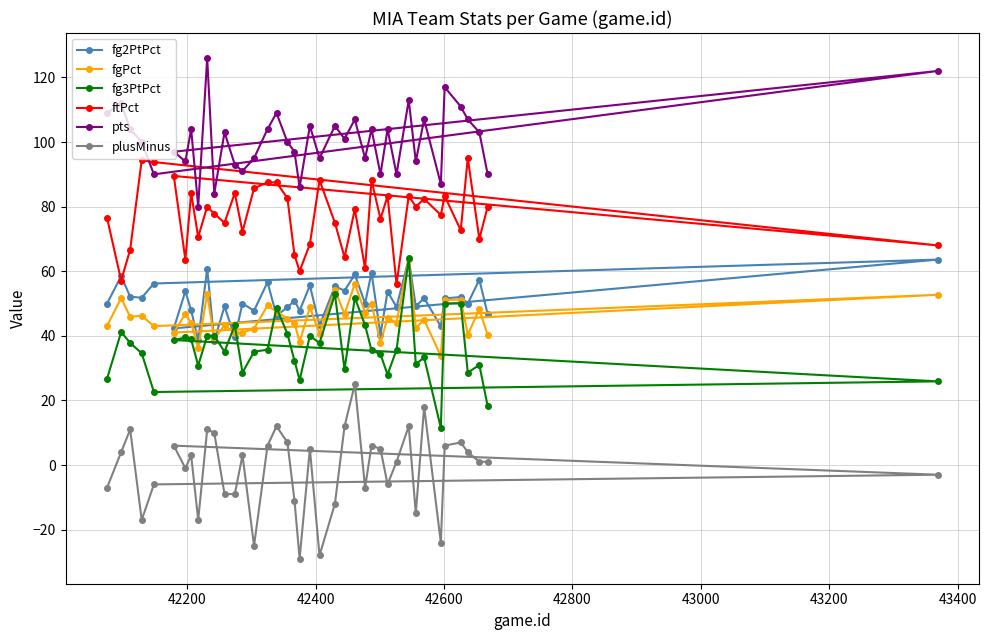

What is the difference between the maximum and minimum values in the fg3PtPct series?

52.5